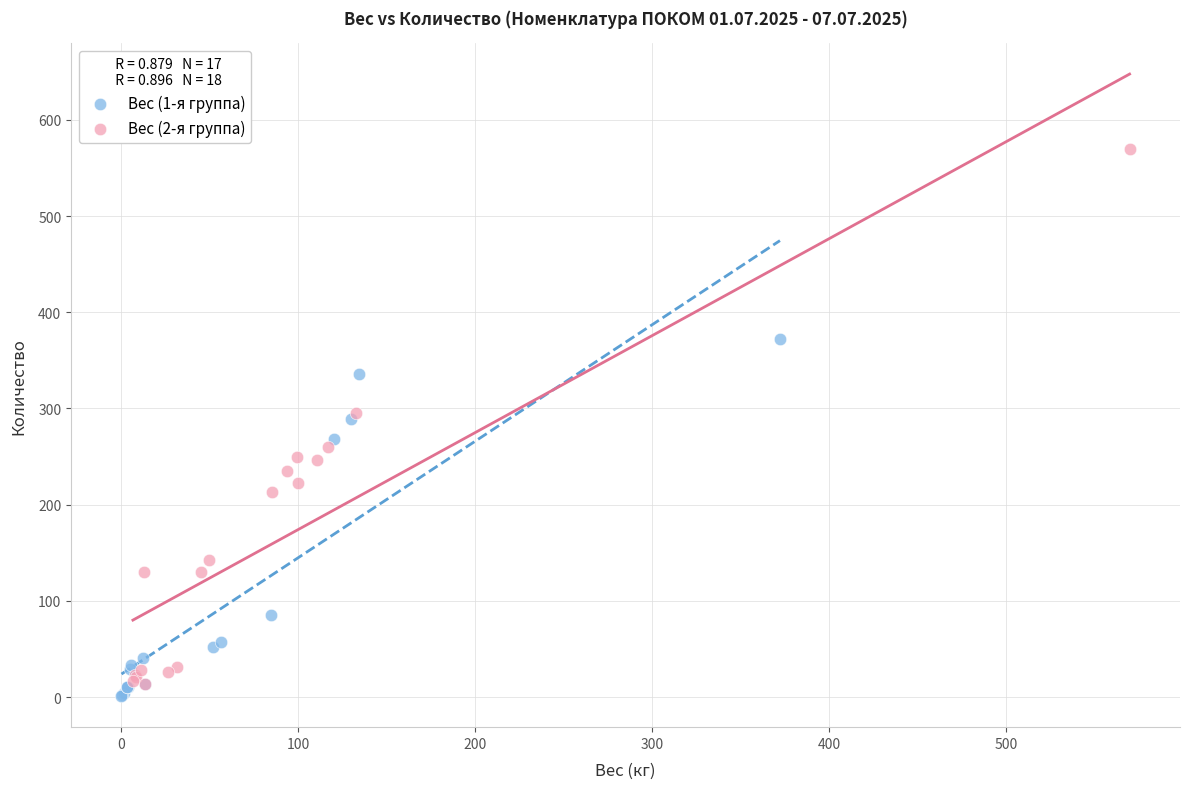

What are all the series names shown in the legend?

Вес (1-я группа), Вес (2-я группа)